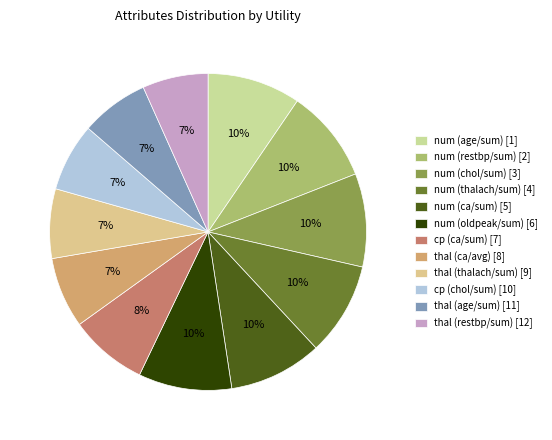

Is there any slice that represents more than half of the pie?

No